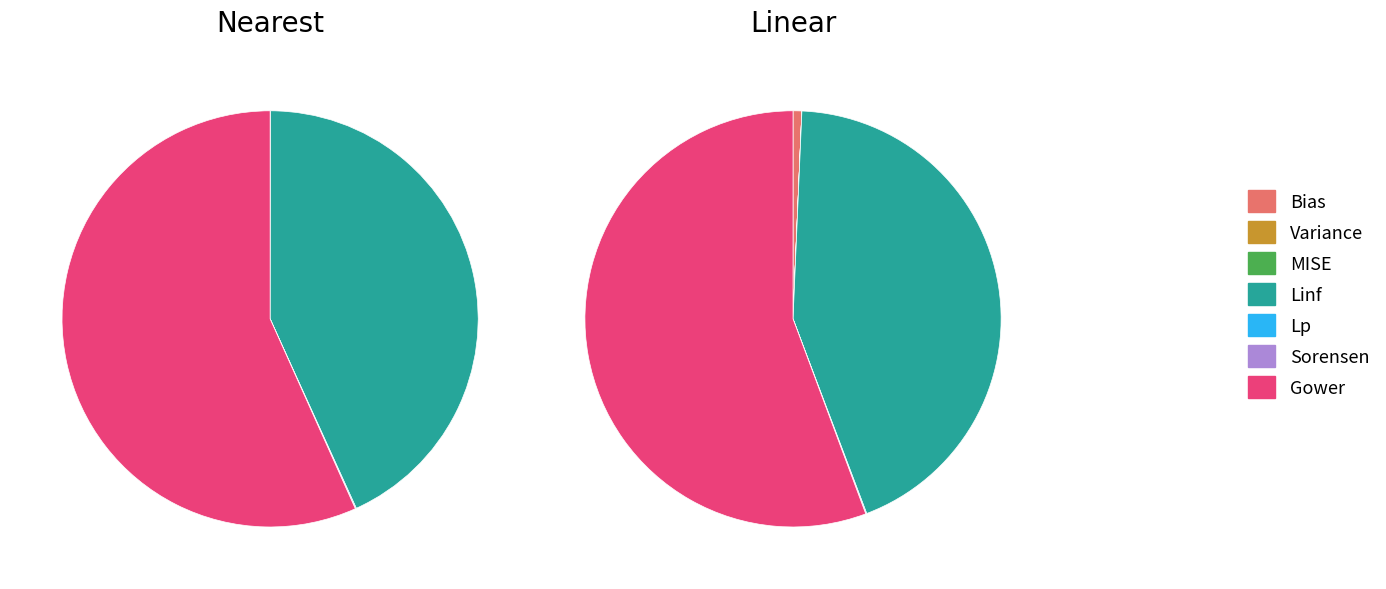

Count the number of slices in the pie.

7